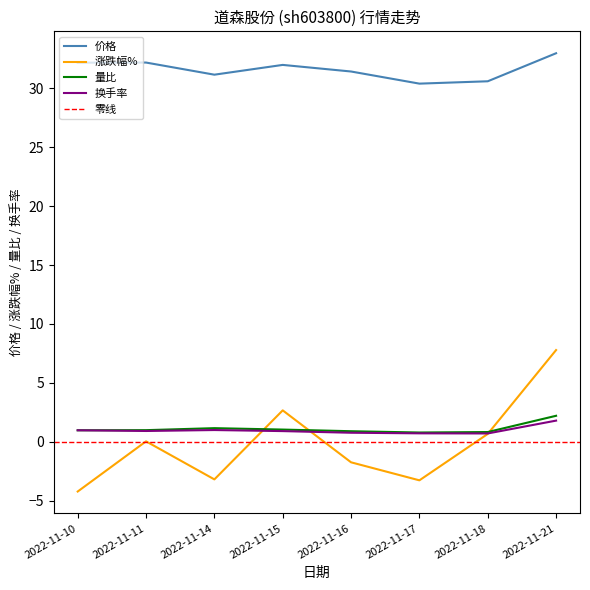

What is the difference between the highest and lowest values at 2022-11-11?

32.2